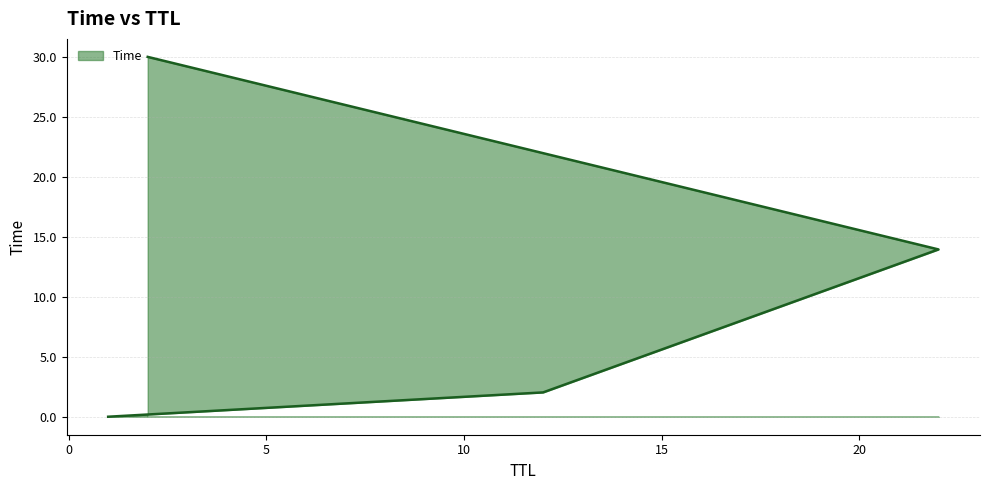

What is the difference between the maximum and minimum values?

30.0